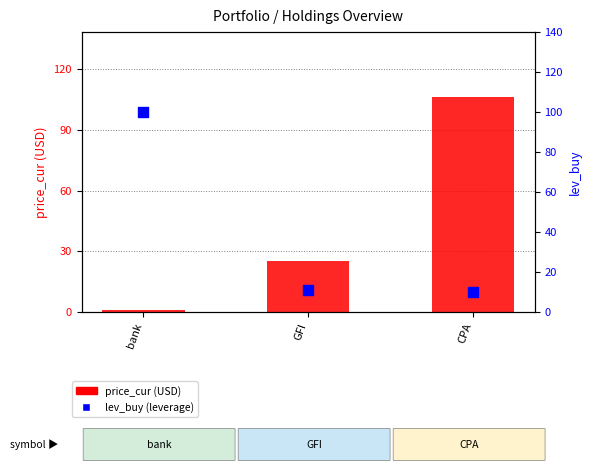

What are all the series names shown in the legend?

price_cur (USD), lev_buy (leverage)